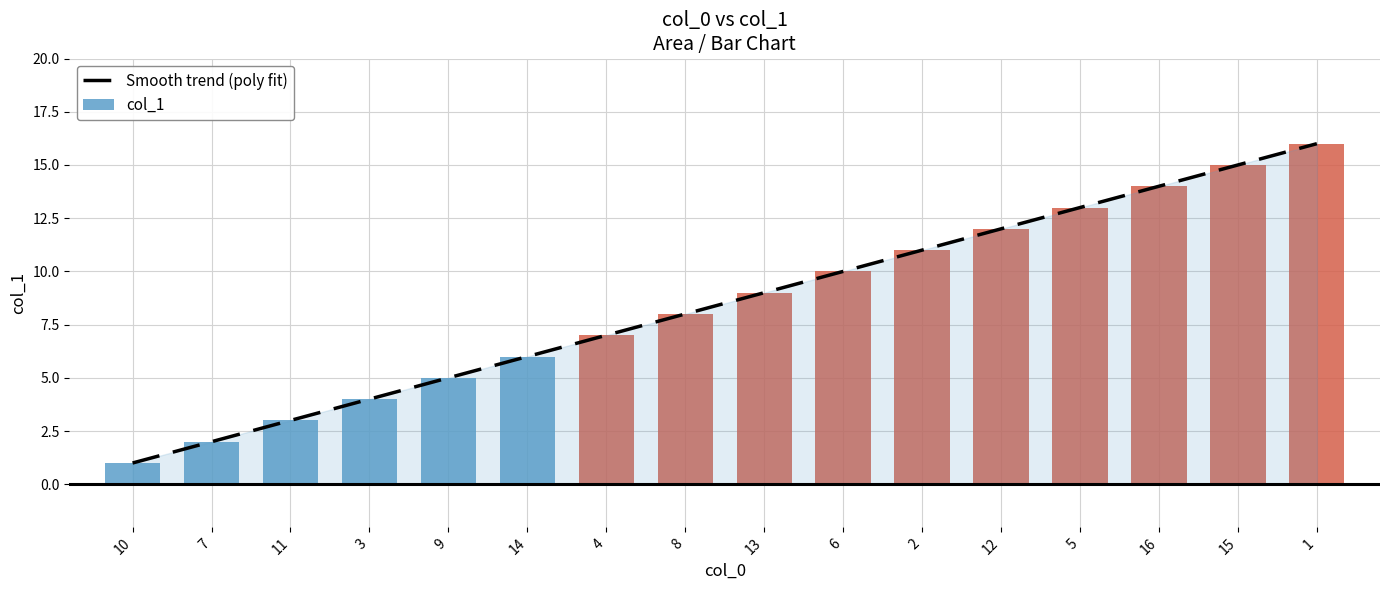

List the labels in order of Smooth trend (poly fit) value, largest first.

1, 15, 16, 5, 12, 2, 6, 13, 8, 4, 14, 9, 3, 11, 7, 10